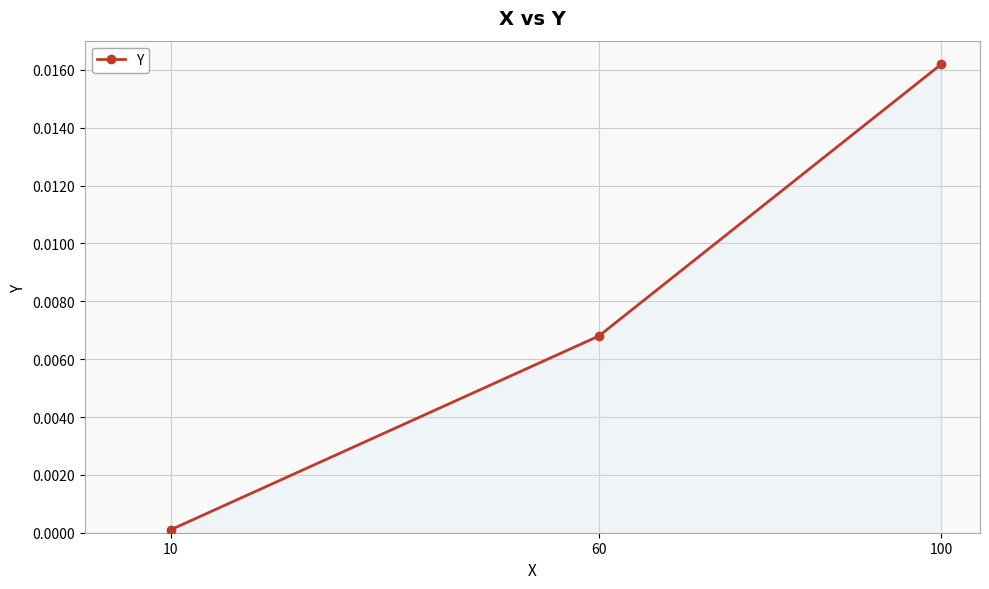

True or false: the data shows 0.0 at 10.

True